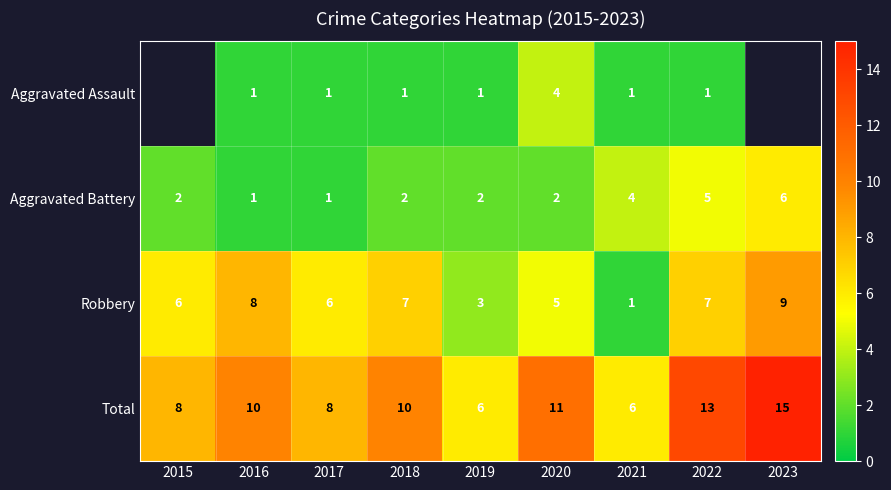

Is the value of Aggravated Assault at 2021 greater than the value of Total at 2019?

No